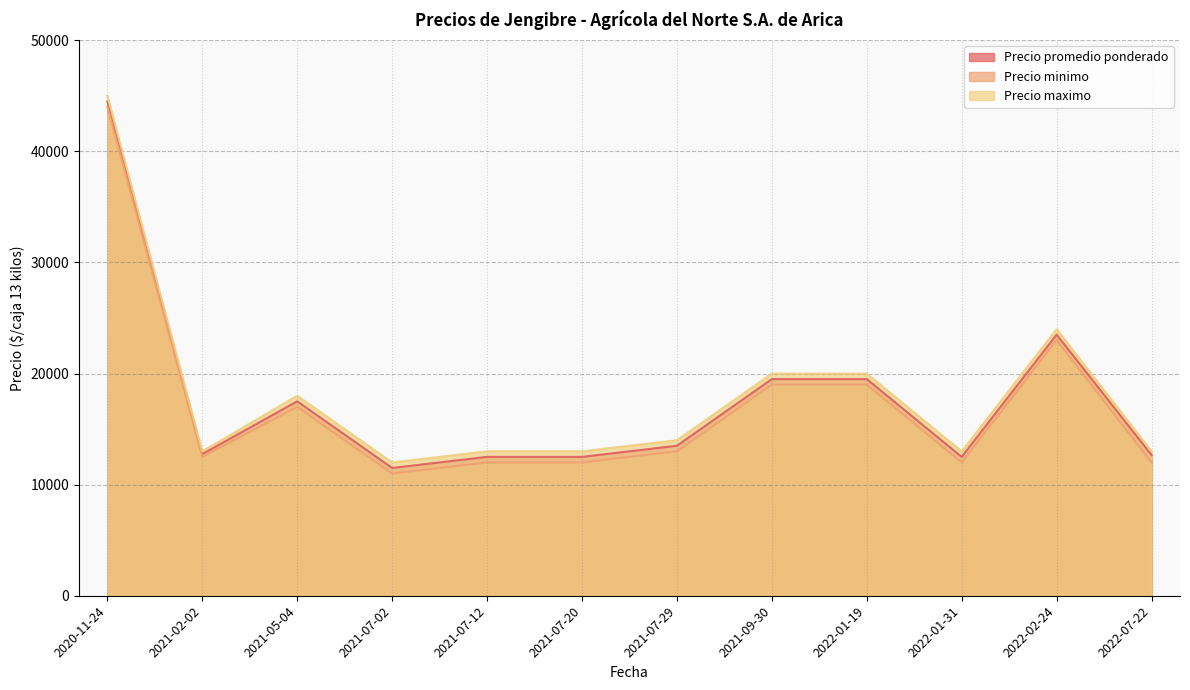

Rank the categories by Precio minimo value from lowest to highest.

2021-07-02, 2021-07-12, 2021-07-20, 2022-01-31, 2022-07-22, 2021-02-02, 2021-07-29, 2021-05-04, 2021-09-30, 2022-01-19, 2022-02-24, 2020-11-24